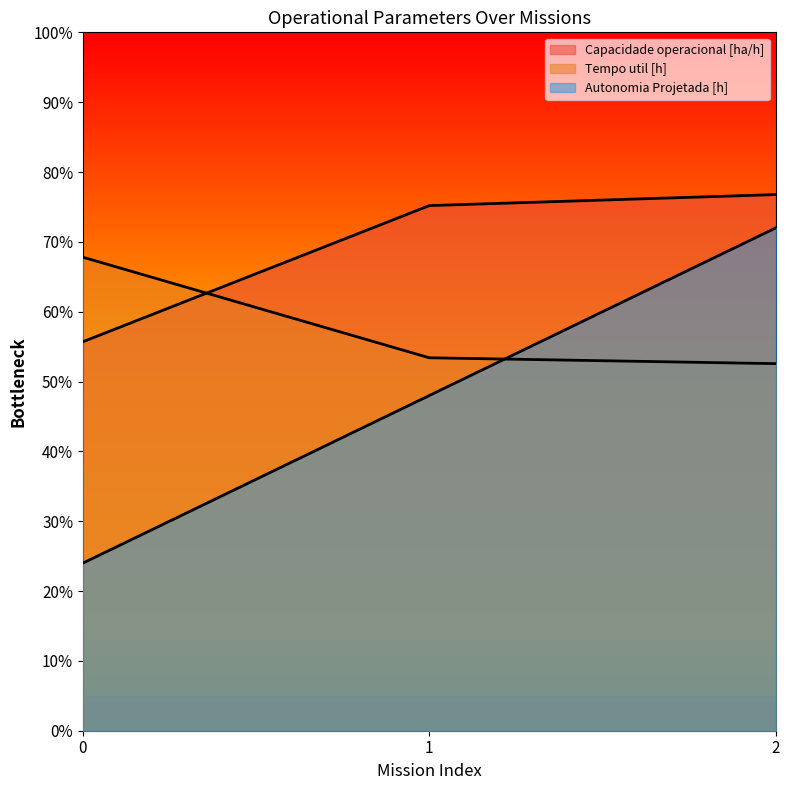

Count the number of categories in the chart.

3